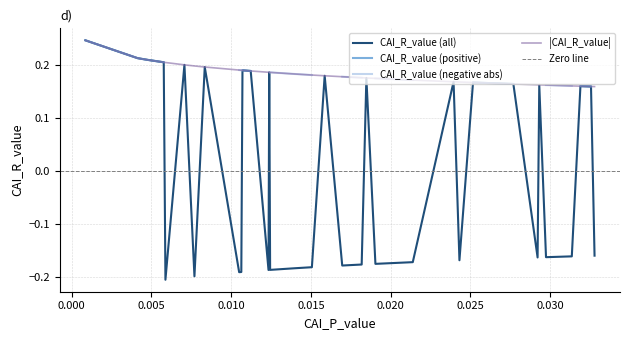

Count the values in the range 0 to 1.

21